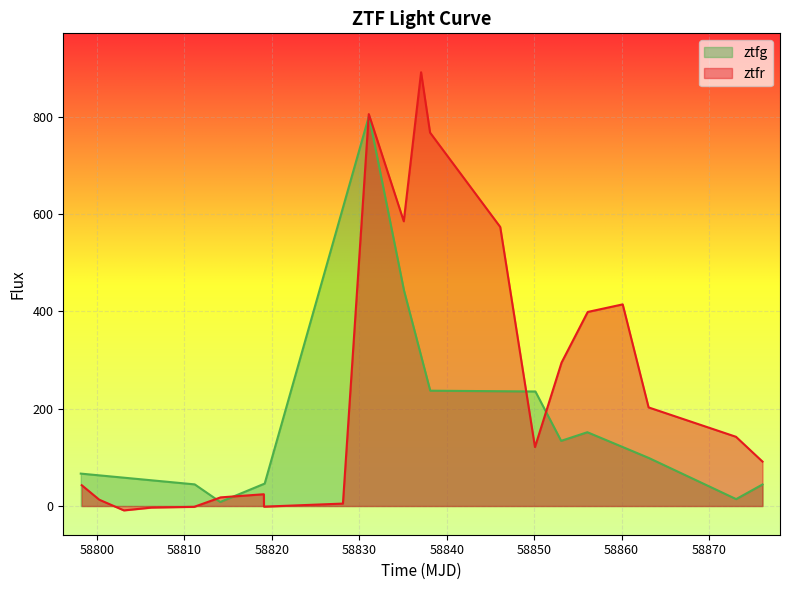

What is the maximum value for ztfg?

801.6